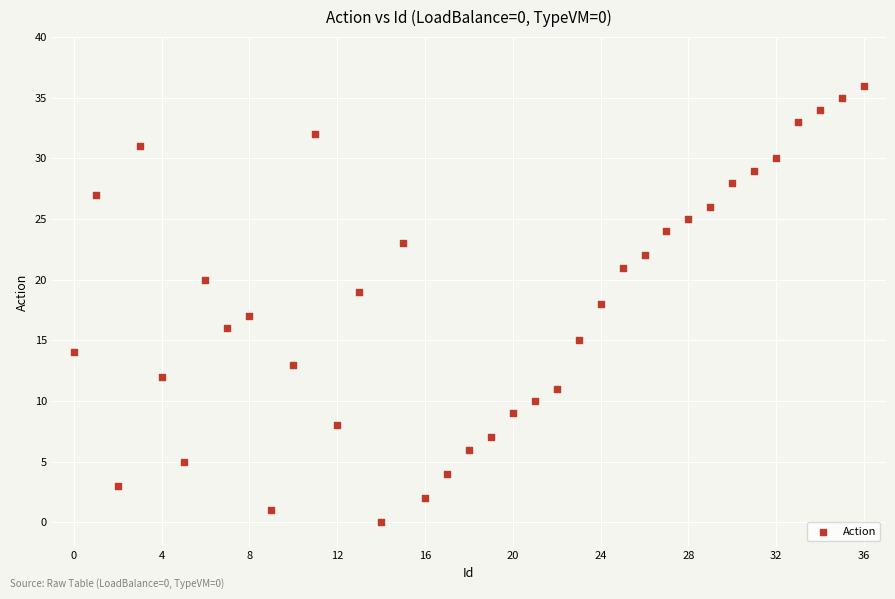

What is the range of Y values (max minus min)?

36